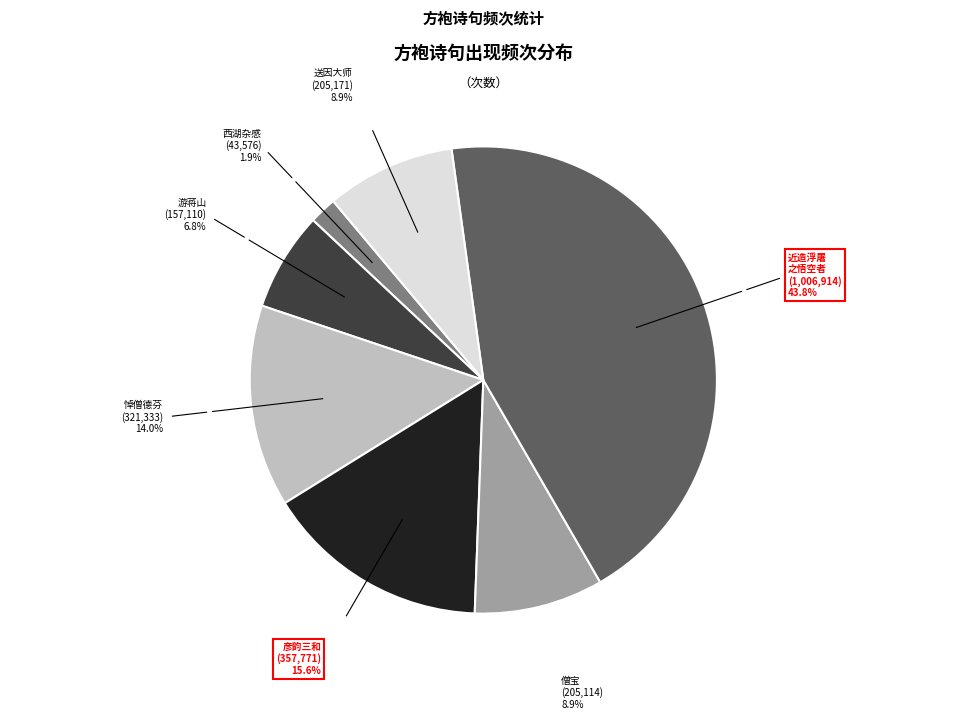

Is there any slice that represents more than half of the pie?

No